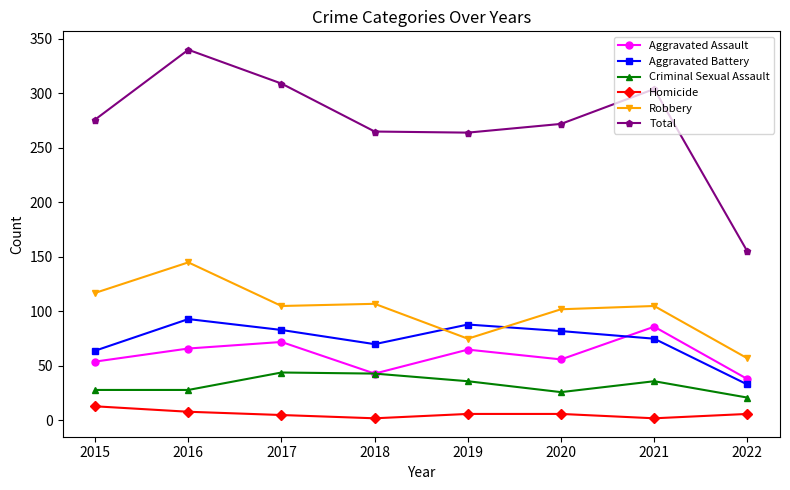

What is the difference between the highest and lowest values at 2015?

263